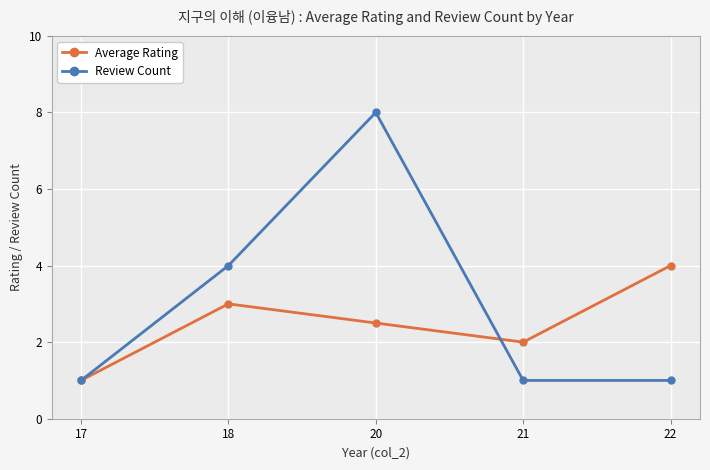

What is the spread (max minus min) of values at 22?

3.0